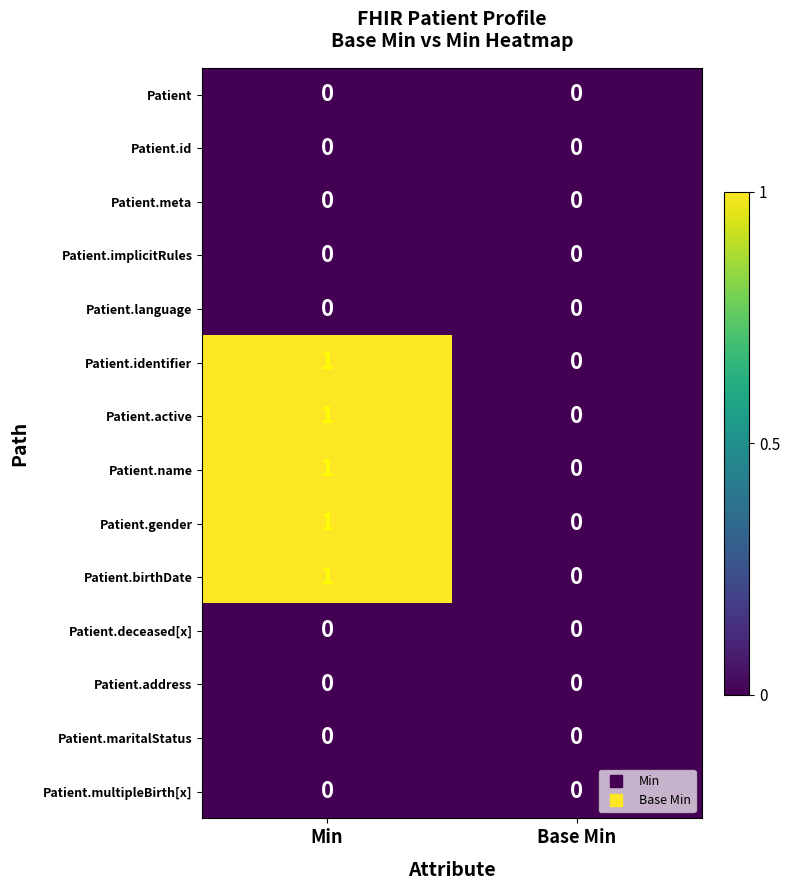

The Patient.address series shows 0 at Base Min. True or false?

True